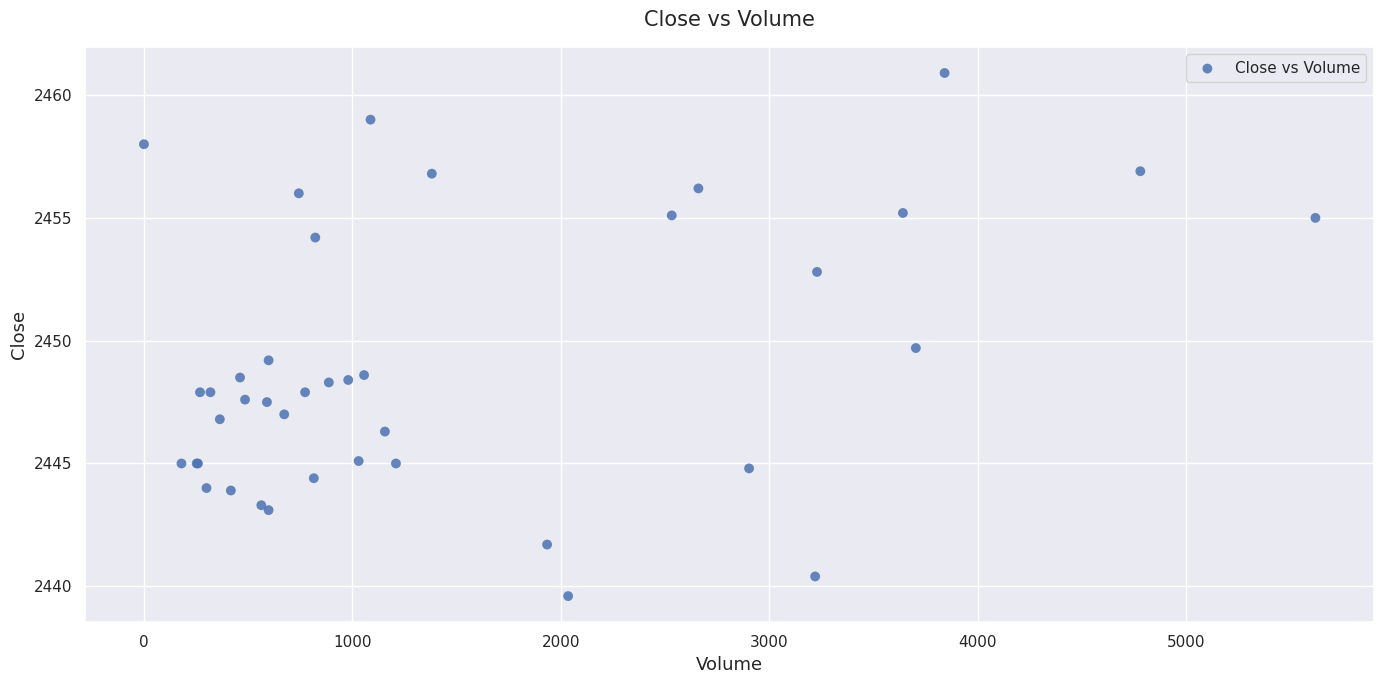

What Y value in the scatter plot is closest to 2450?

2449.7